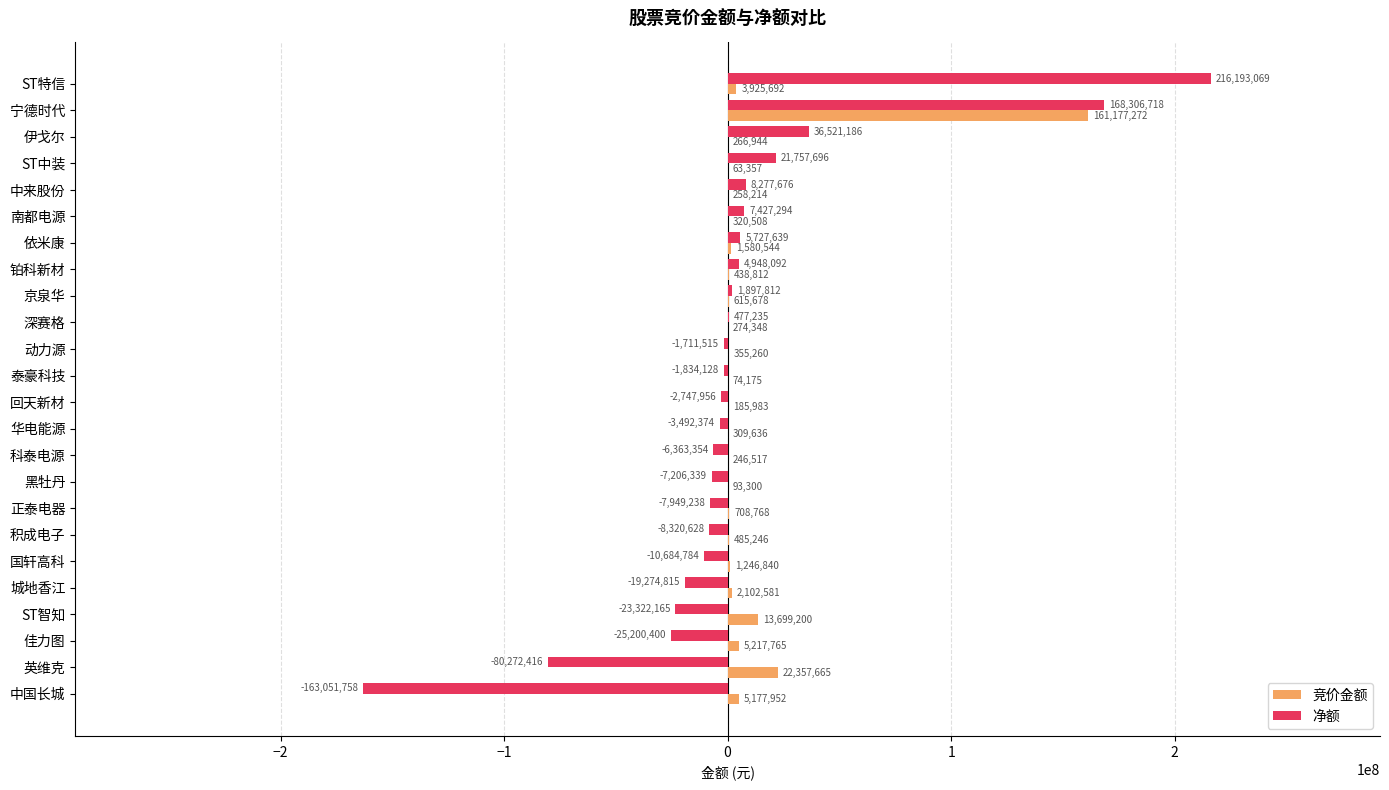

At which label is 竞价金额 closest to 80620314?

英维克